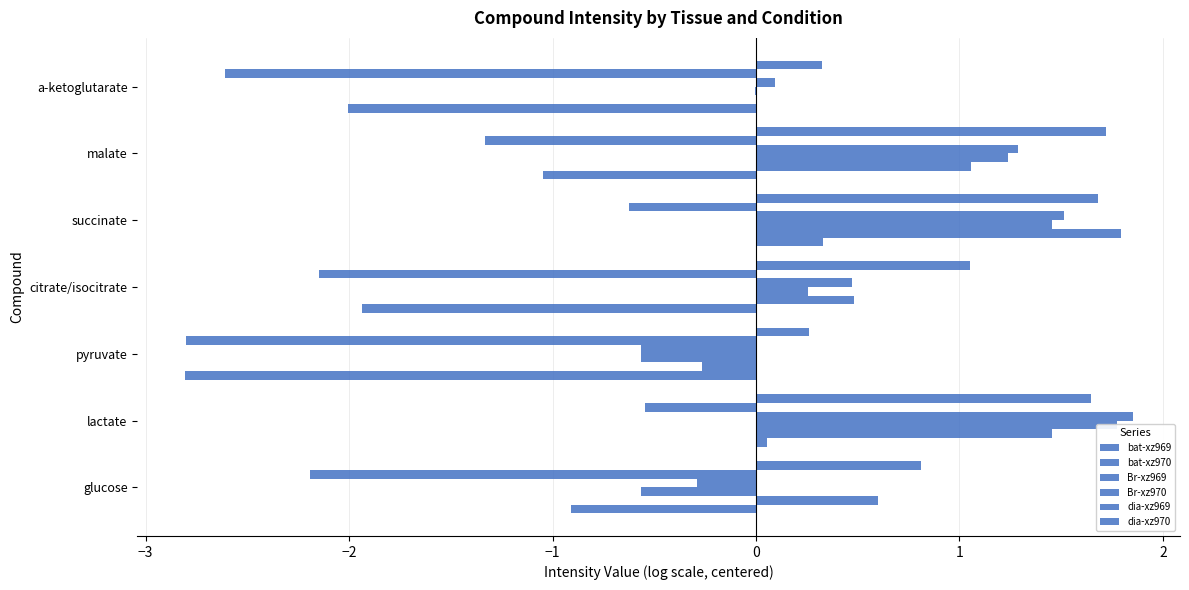

What is the maximum value for dia-xz969?

-0.5